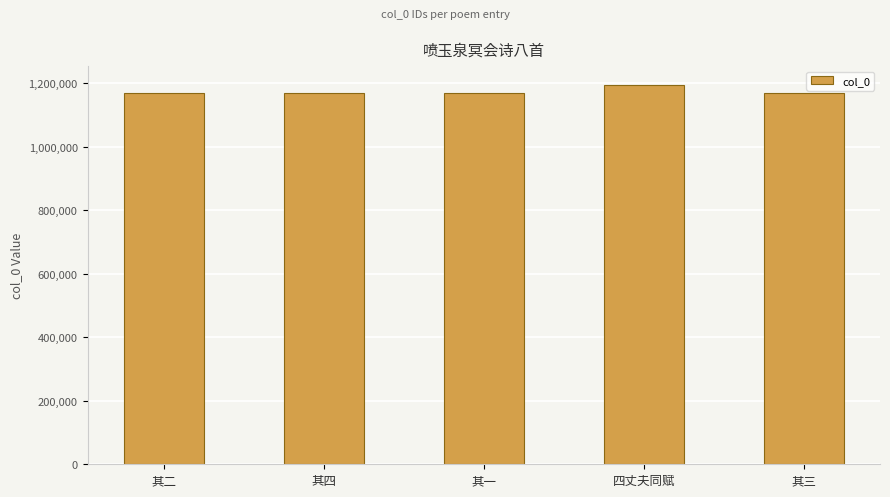

What is the label of the 1st bar from the right?

其三